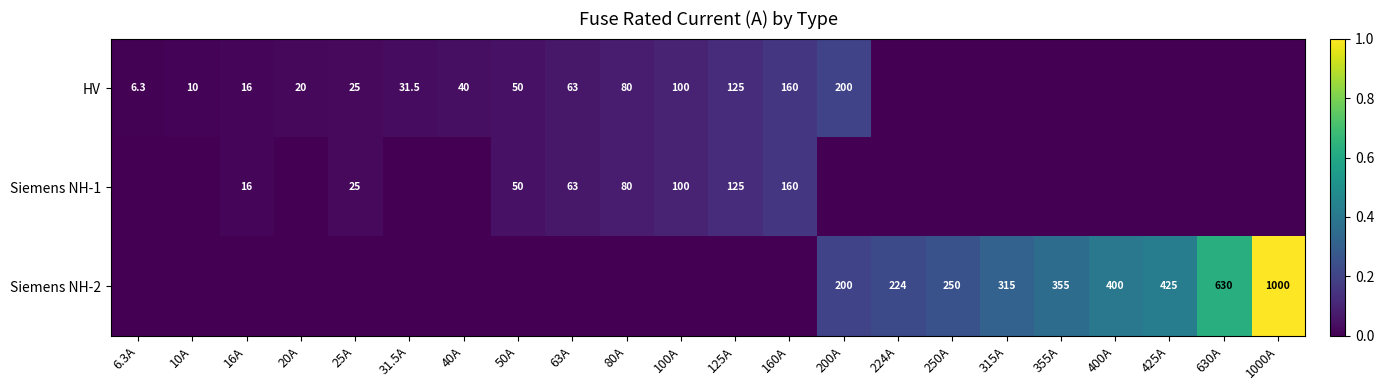

The value of Siemens NH-2 at 425A is 425.0. True or false?

True